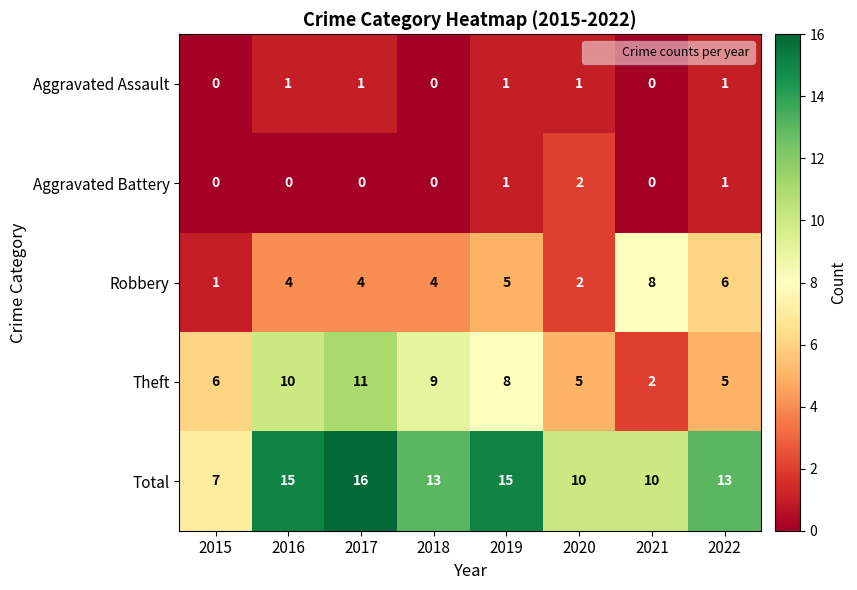

Which series has the largest total across all categories?

Total